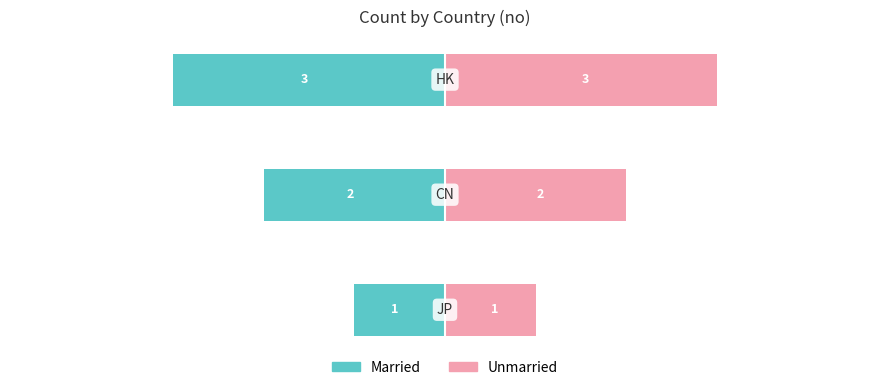

Reading right to left, what are all the values shown in this chart?

Married: -3	-2	-1
Unmarried: 3	2	1